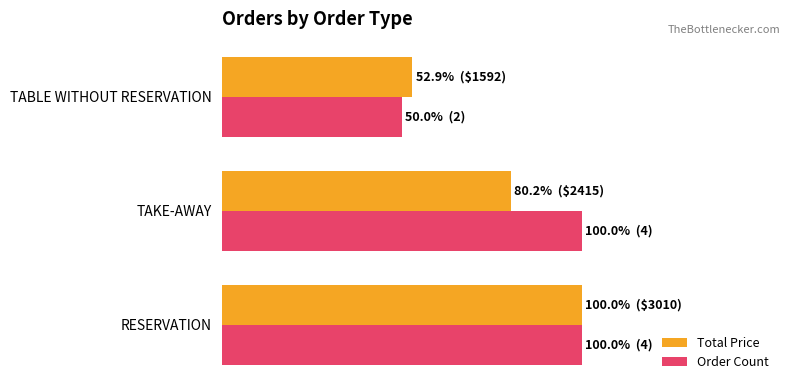

Which series has the widest spread of values?

Order Count